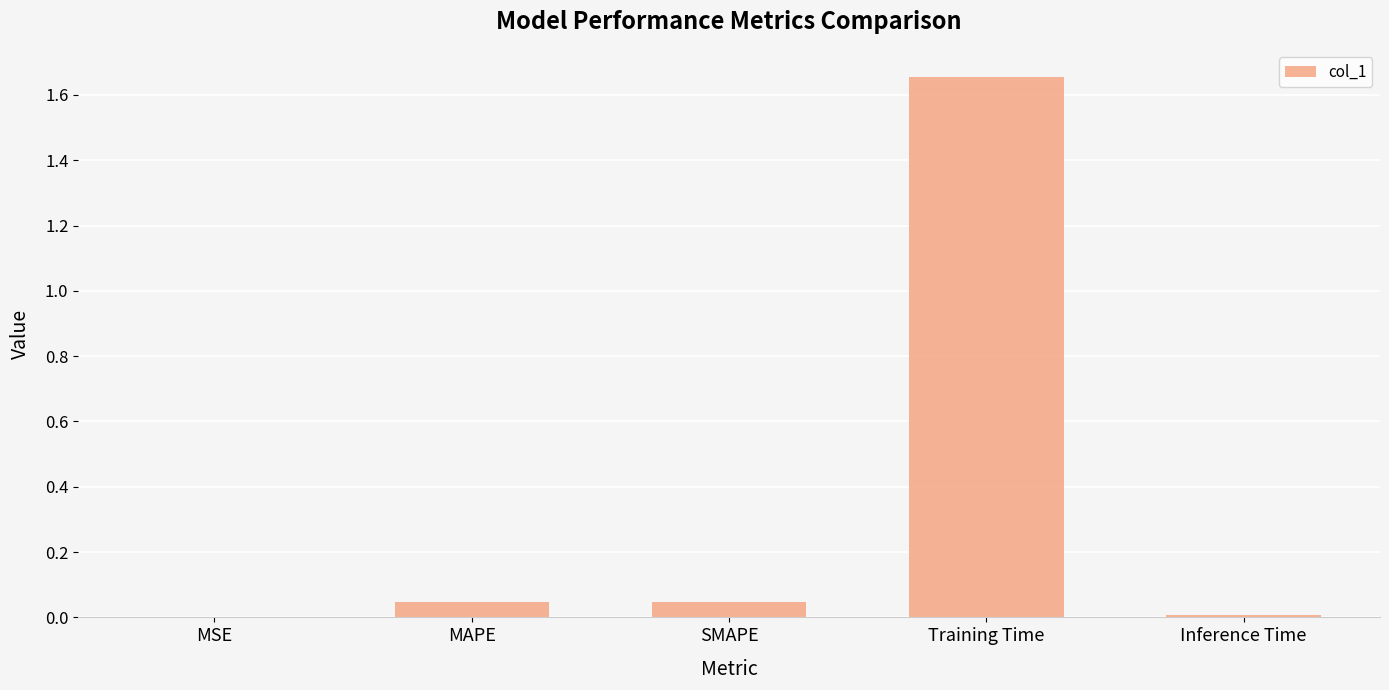

Which has a higher value, Inference Time or MAPE?

MAPE